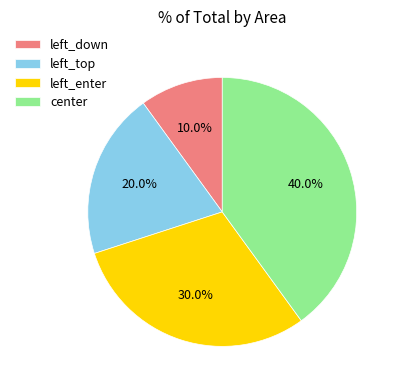

Does left_enter account for over 50% of the chart?

No